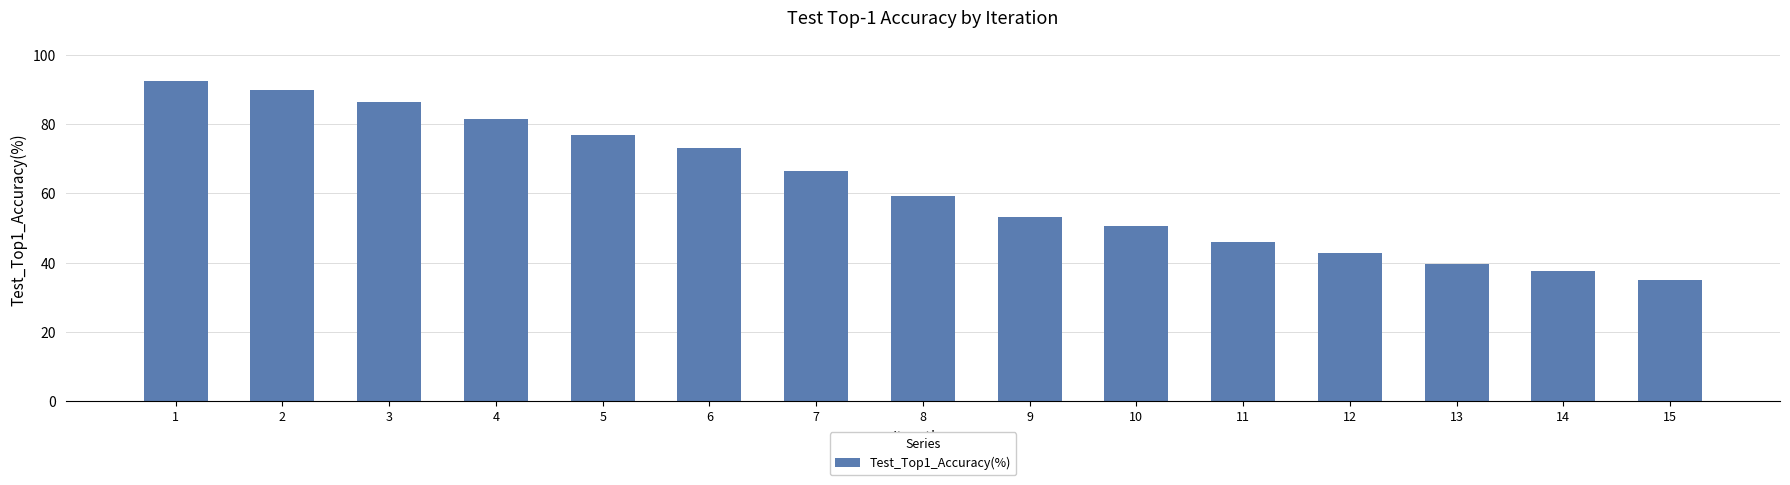

What is the average value?

62.0